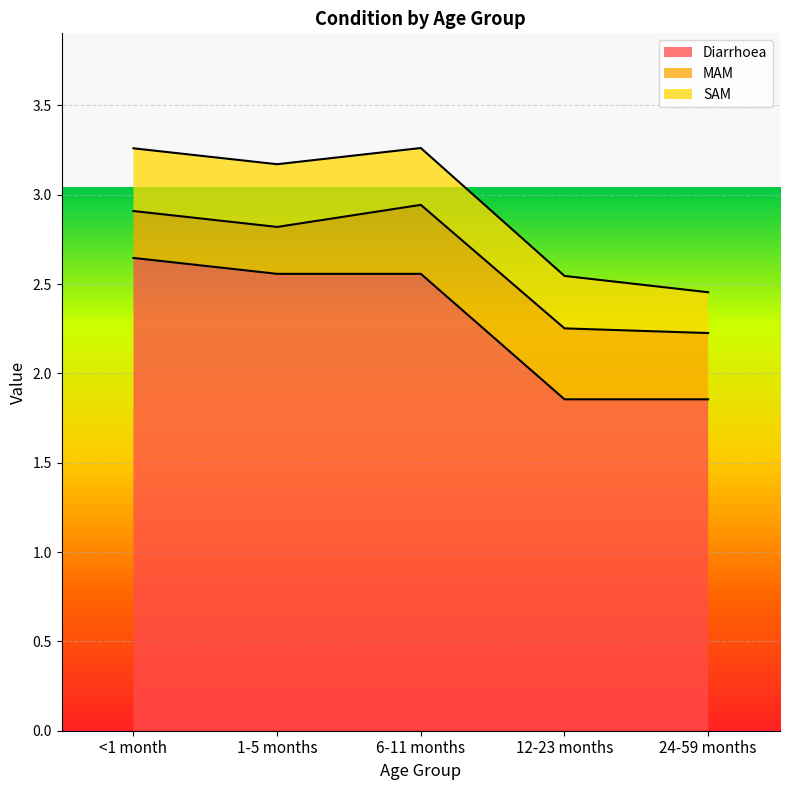

The MAM series shows 0.4 at 12-23 months. True or false?

True